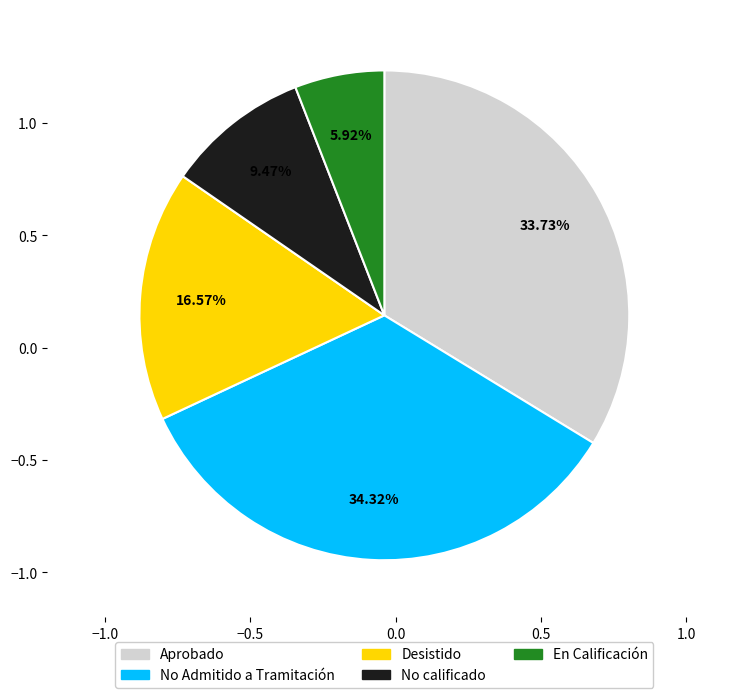

Is there any slice that represents more than half of the pie?

No